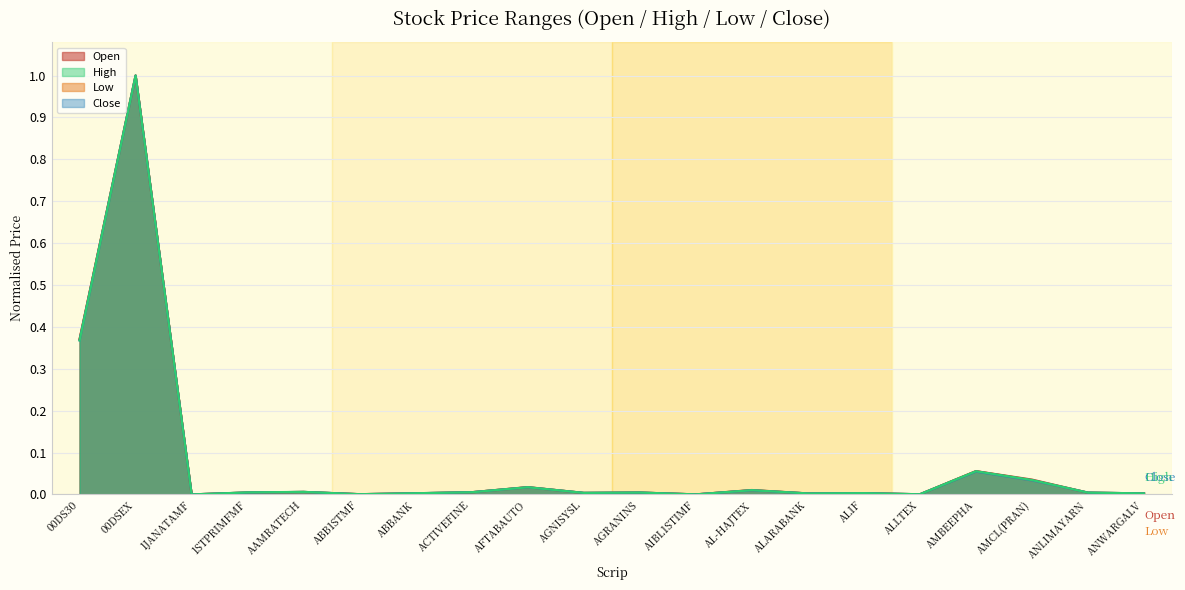

At which category does High reach its first local peak?

00DSEX